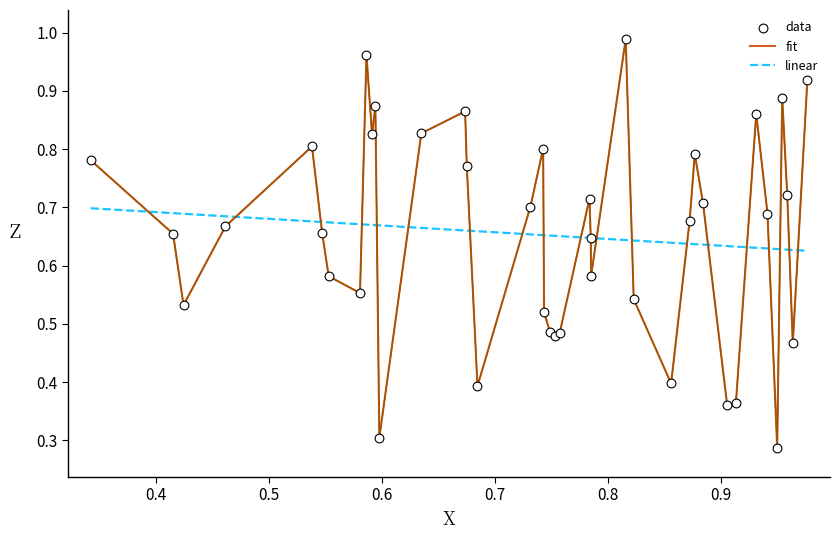

Which series has the largest range (max minus min)?

fit